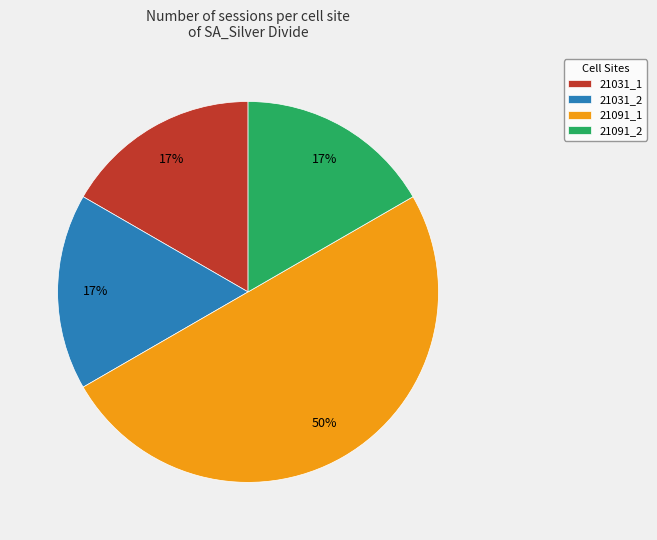

Does 21091_2 represent more than half of the total?

No